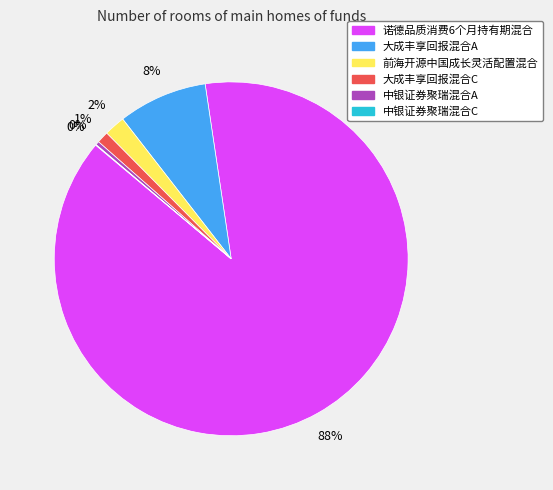

True or false: 大成丰享回报混合C accounts for 1% of the total.

True